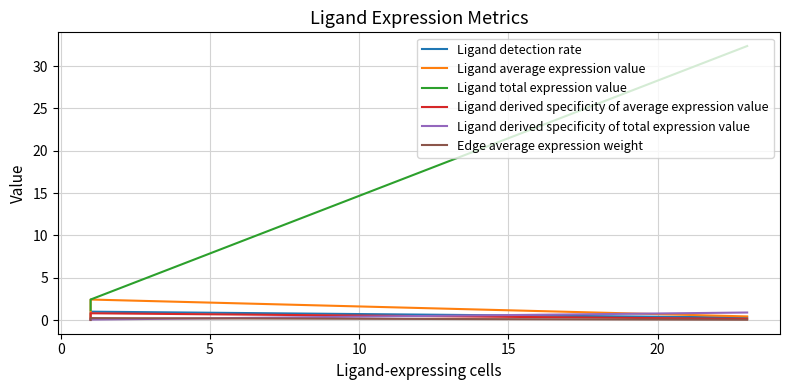

The Ligand derived specificity of total expression value series shows 0.1 at 0. True or false?

True